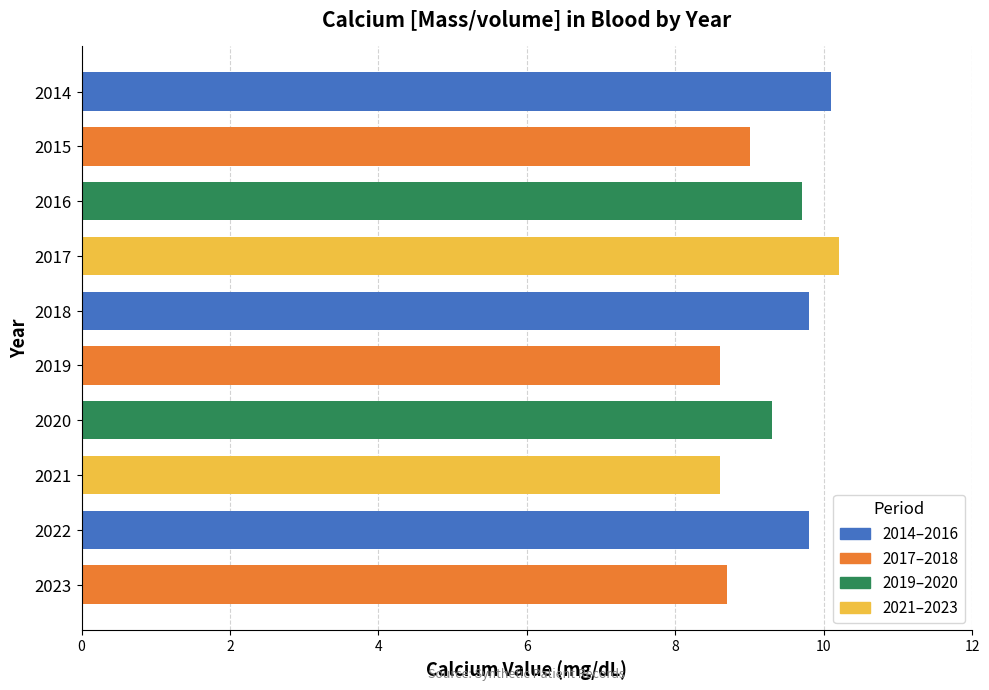

What is the difference between the maximum and second lowest values?

1.6